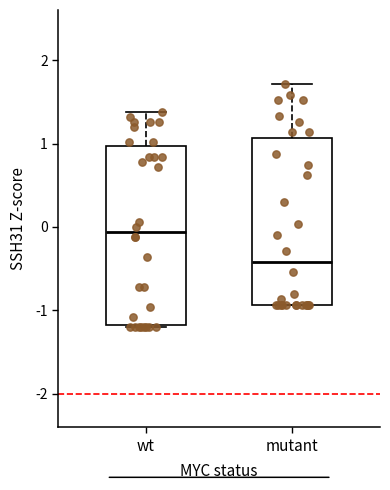

Which box is the tallest, from its lower edge to its upper edge?

wt